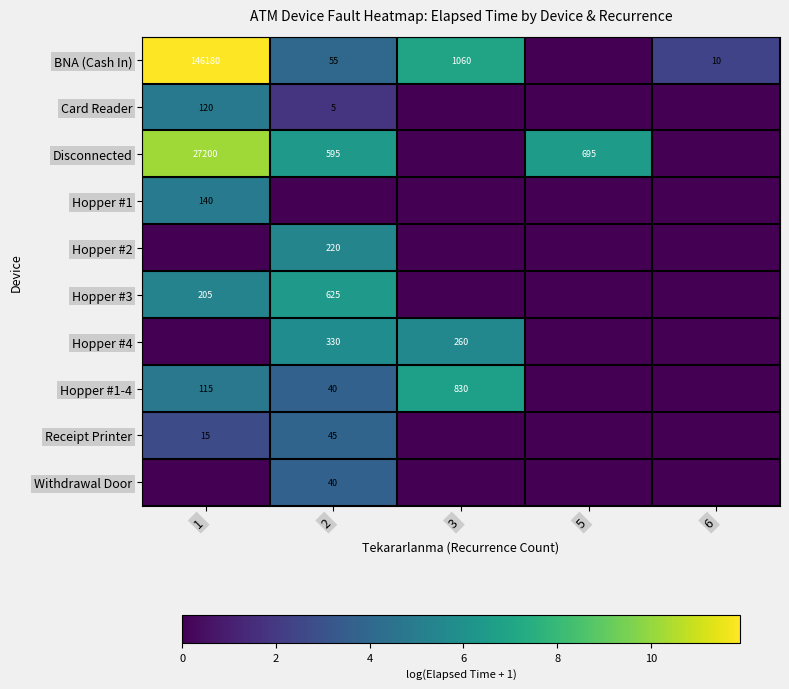

What is the sum of the Hopper #1-4 values at 2 and 1?

155